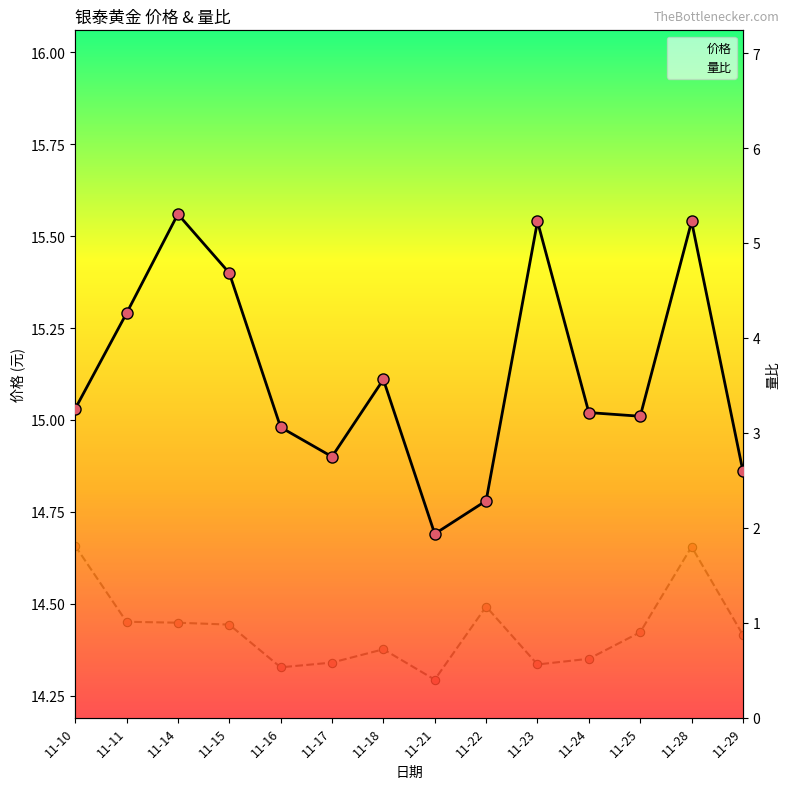

True or false: 价格 has a value of 23.3 at 11-24.

False